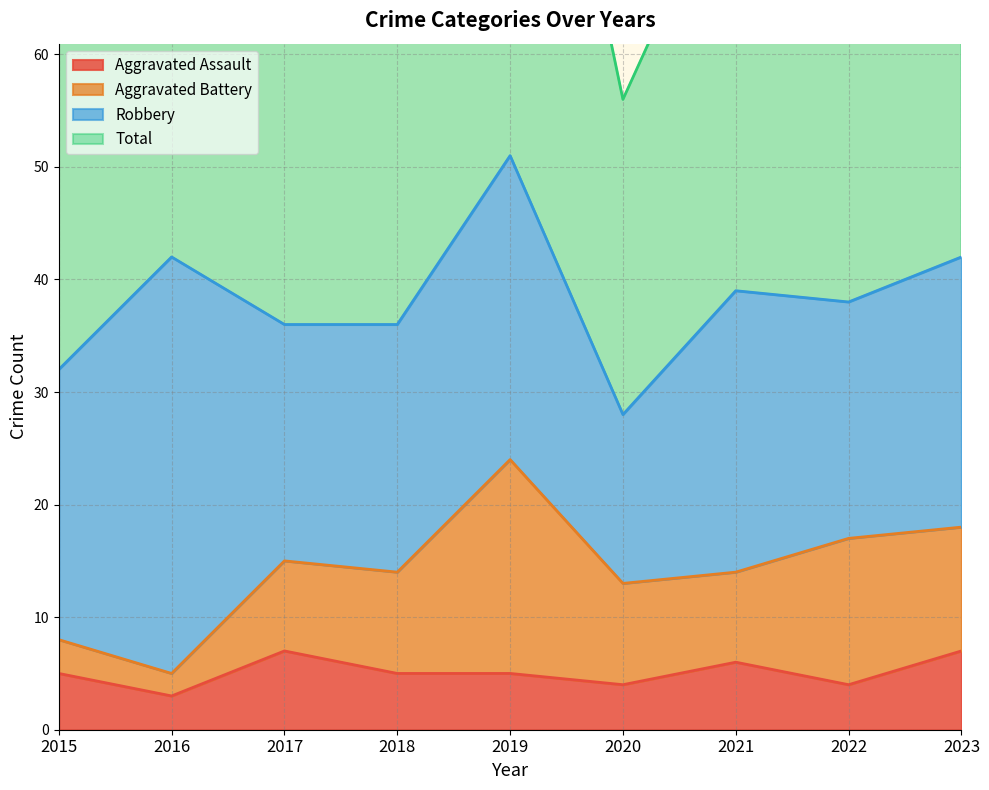

In Total, how many points are lower than both neighbors (excluding endpoints)?

3